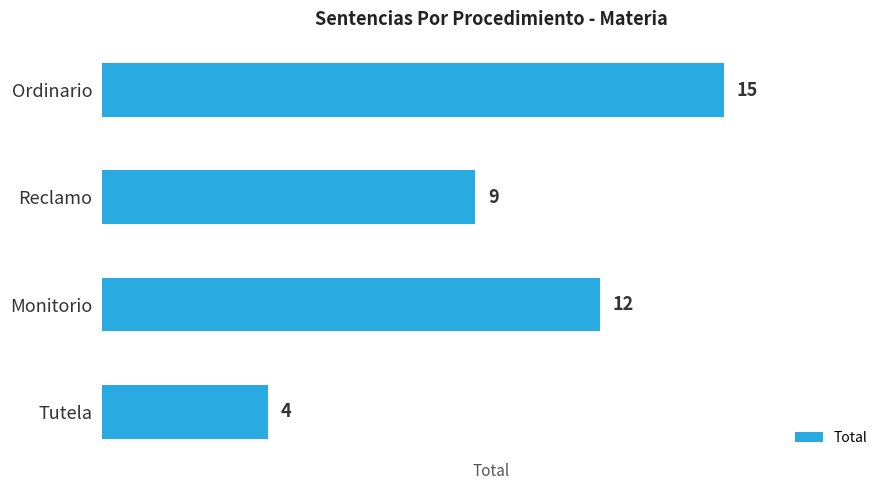

How many distinct data groups are displayed?

1